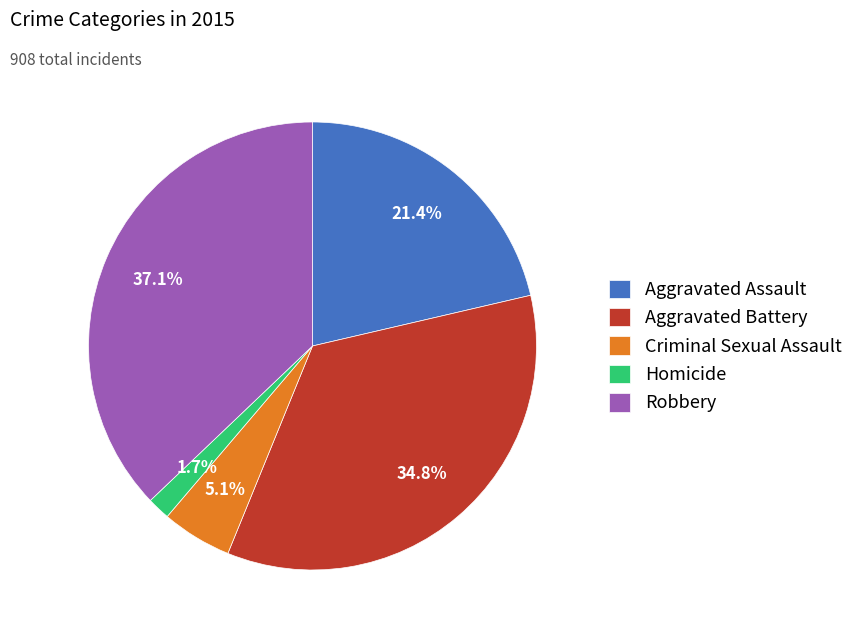

What is the ratio of the value at Aggravated Battery to the value at Aggravated Assault?

1.6